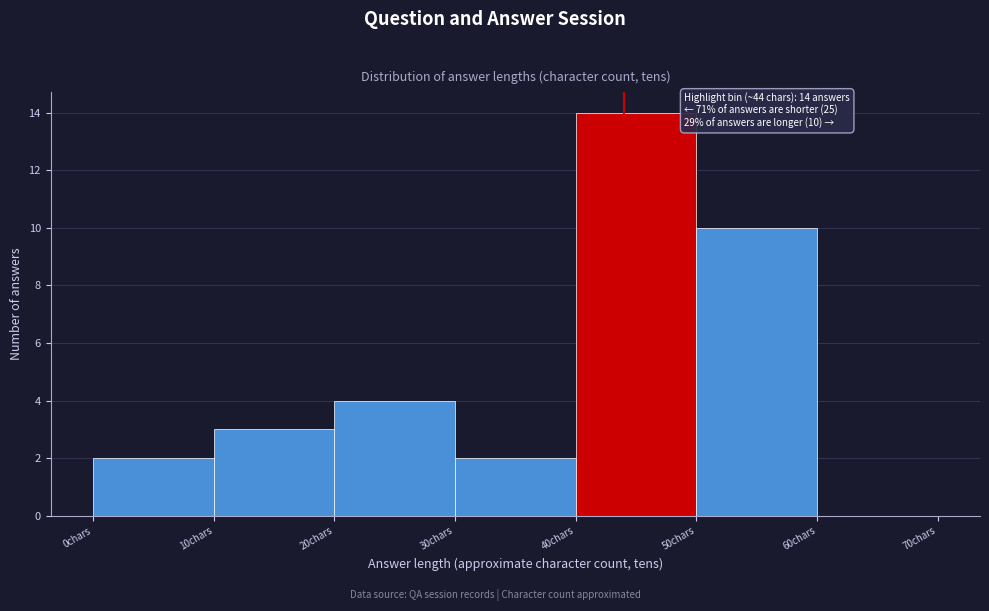

Over which range of the x-axis is the bar tallest?

40 to 50